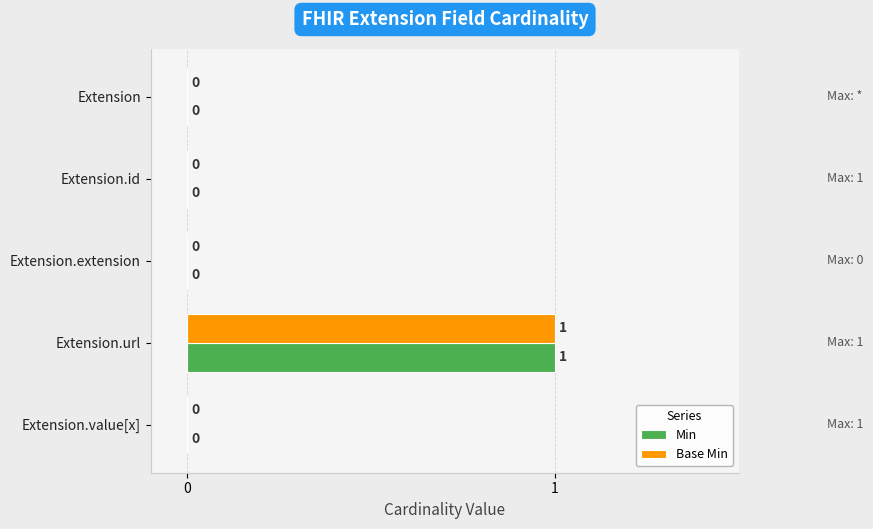

The Base Min series shows 0 at Extension.url. True or false?

False